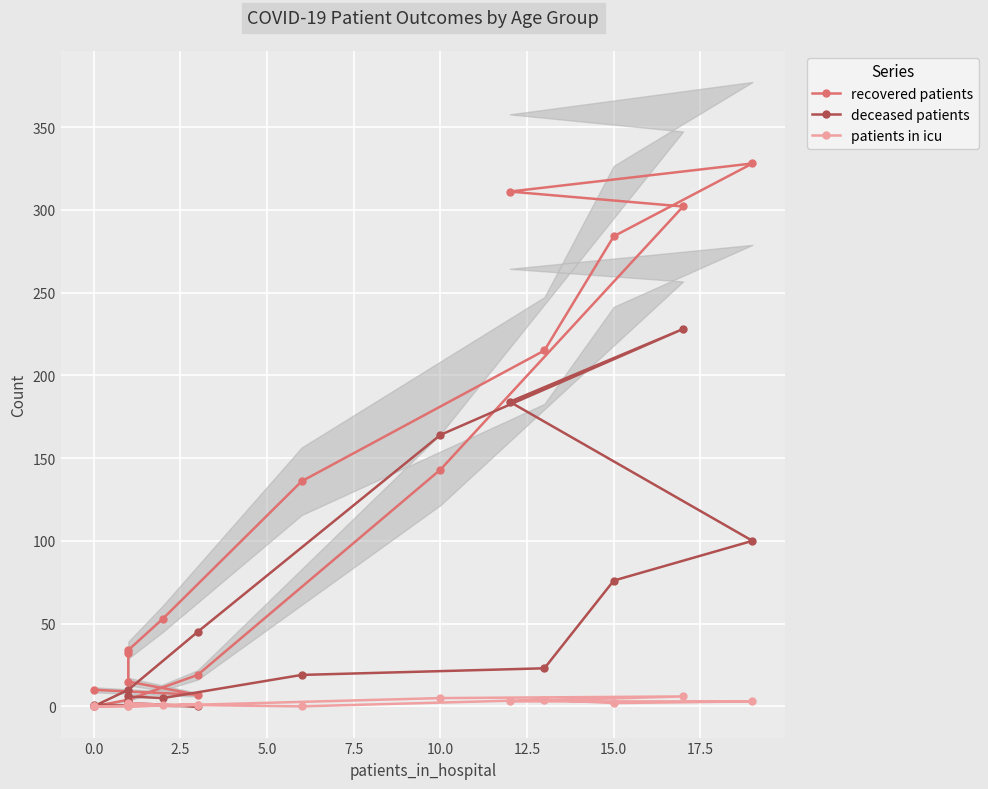

Reading left to right, what are all the values shown in this chart?

recovered patients: 10	7	15	32	34	53	136	215	284	328	311	302	143	19	4	0
deceased patients: 1	0	2	3	6	5	19	23	76	100	184	228	164	45	10	0
patients in icu: 0	1	0	1	2	1	0	4	2	3	3	6	5	1	0	0